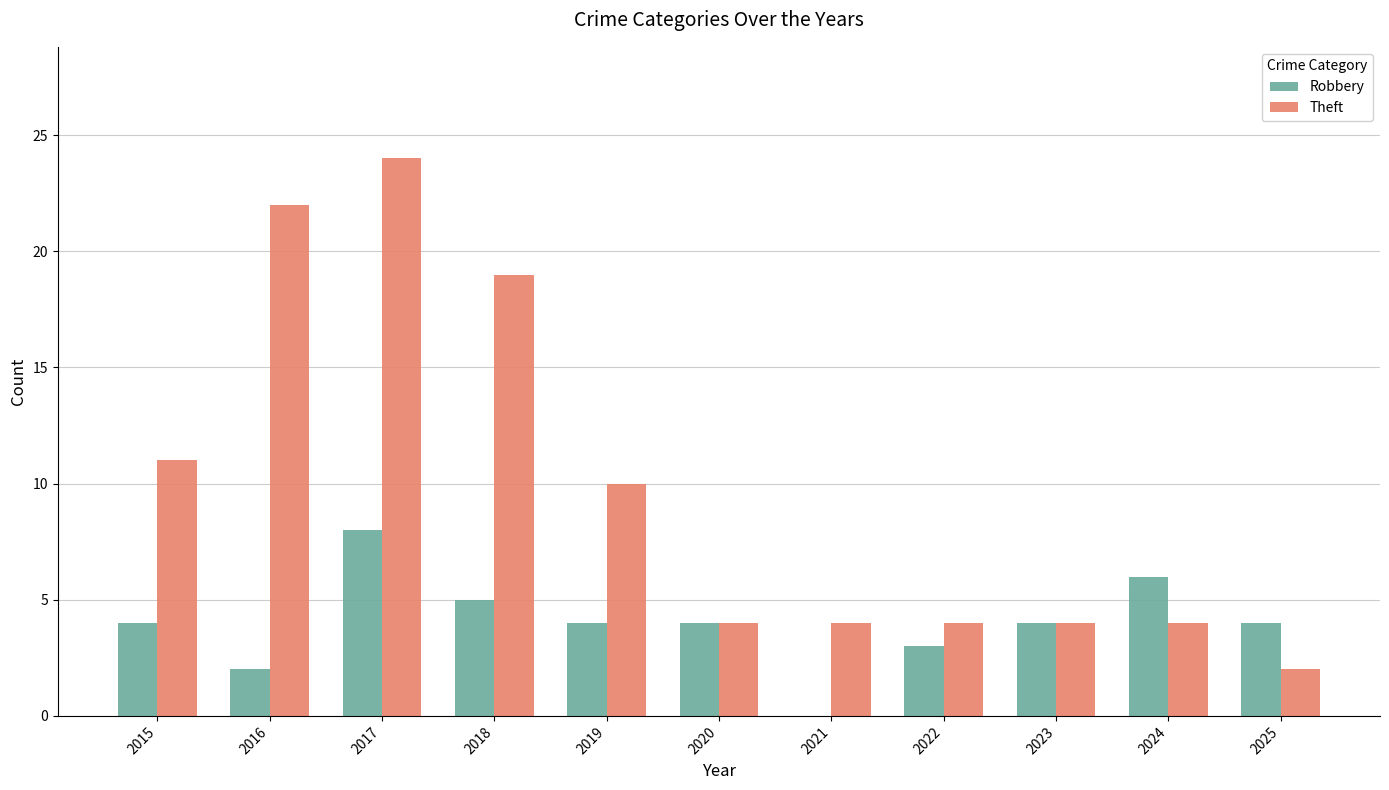

What is the sum of all Robbery values?

44